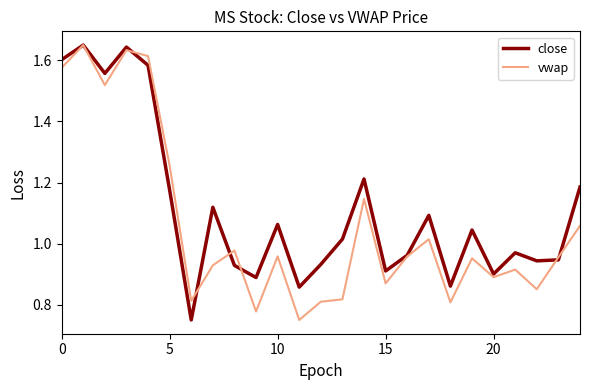

List the series in order of their overall mean, highest first.

close, vwap